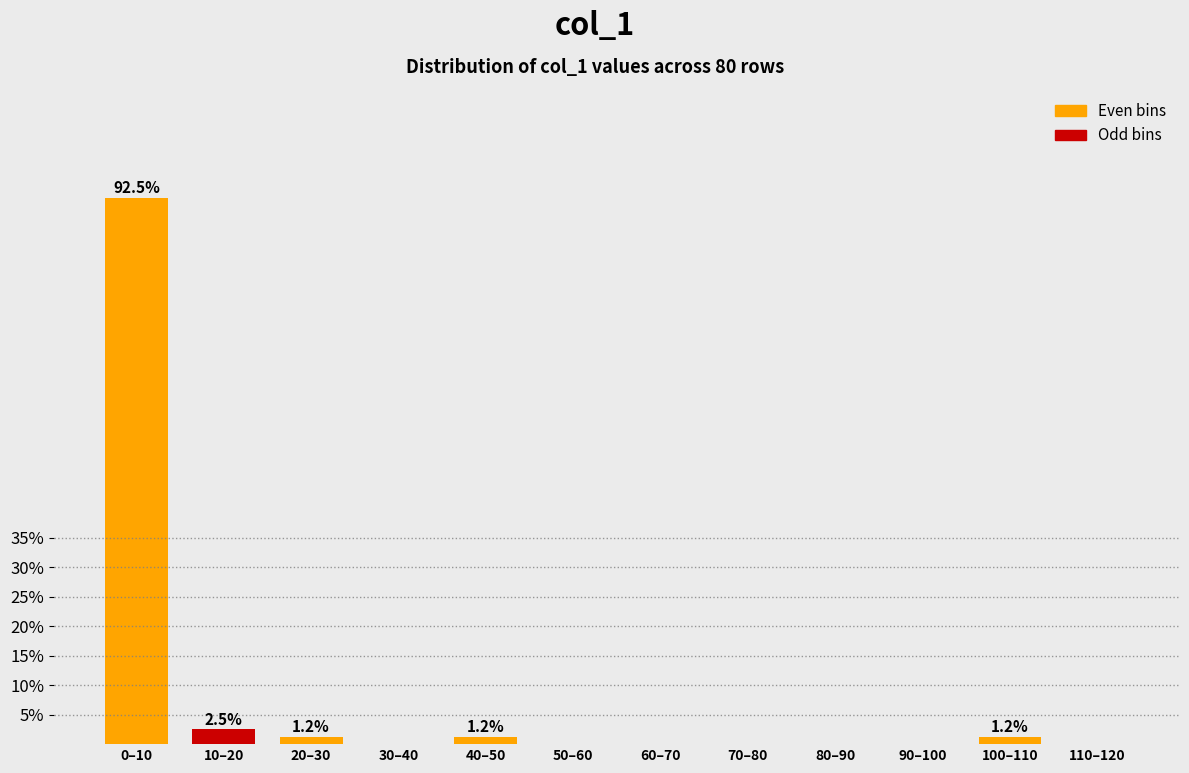

Between 110–120 and 0–10, which is larger?

0–10